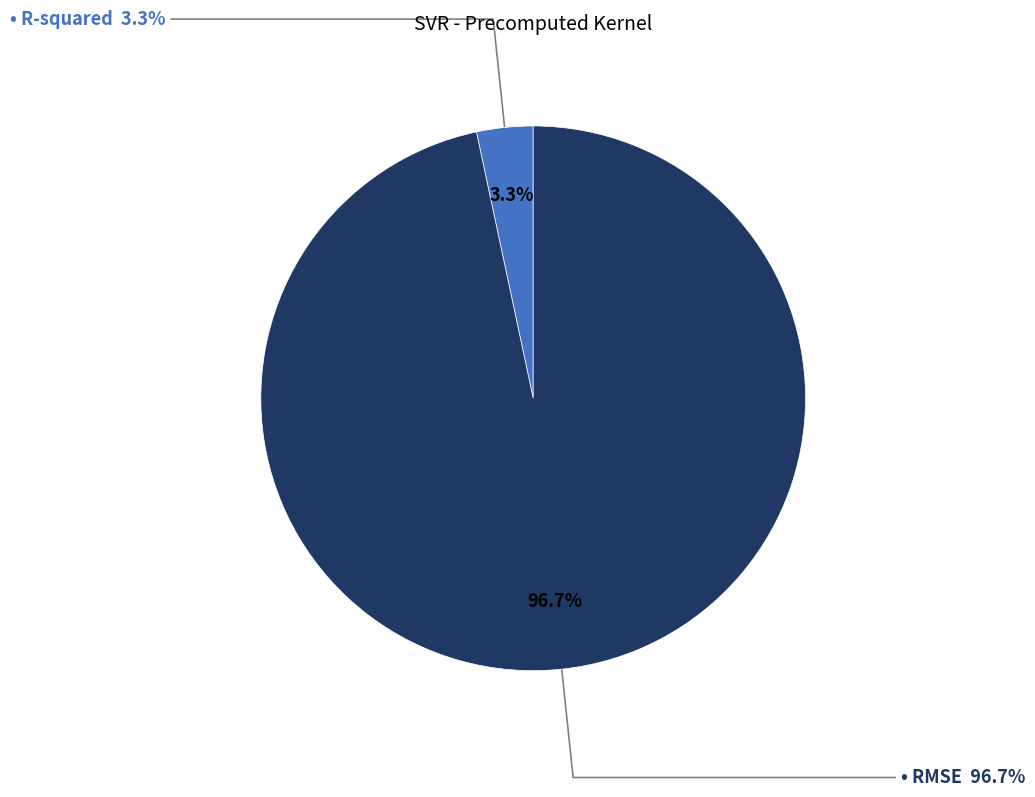

Rank the categories by value from lowest to highest.

R-squared, RMSE